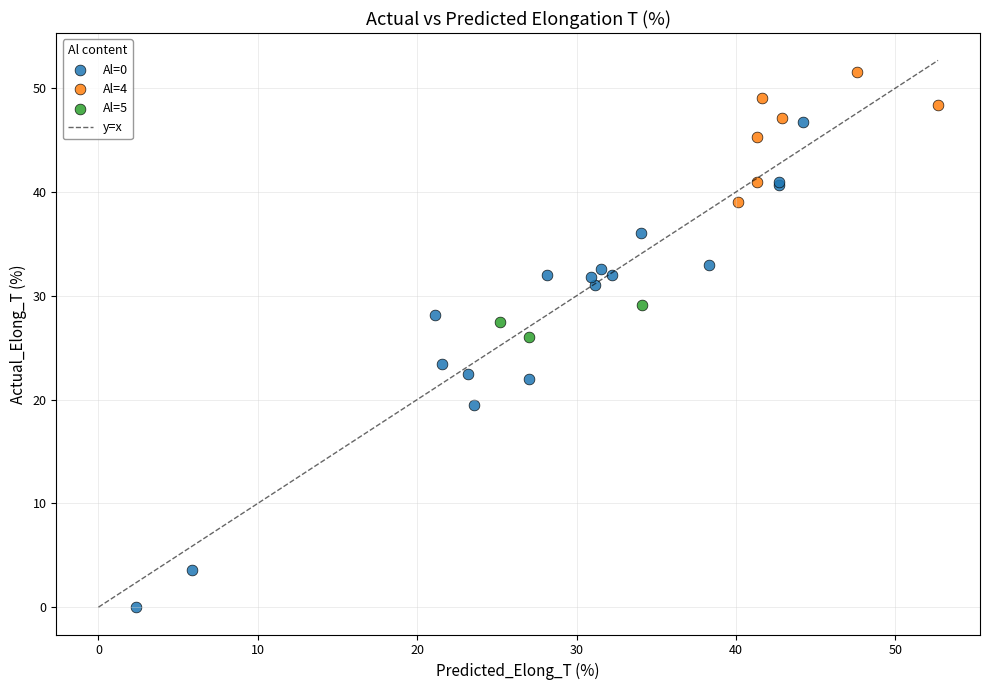

Which series reaches the maximum Y coordinate?

Al=4